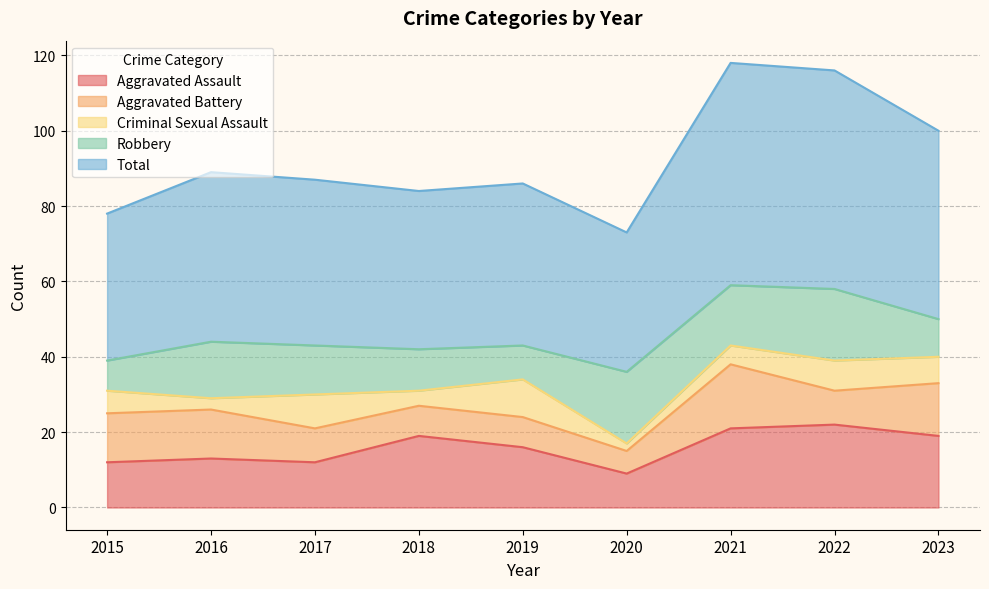

Is the value of Aggravated Battery at 2019 greater than the value of Robbery at 2018?

No